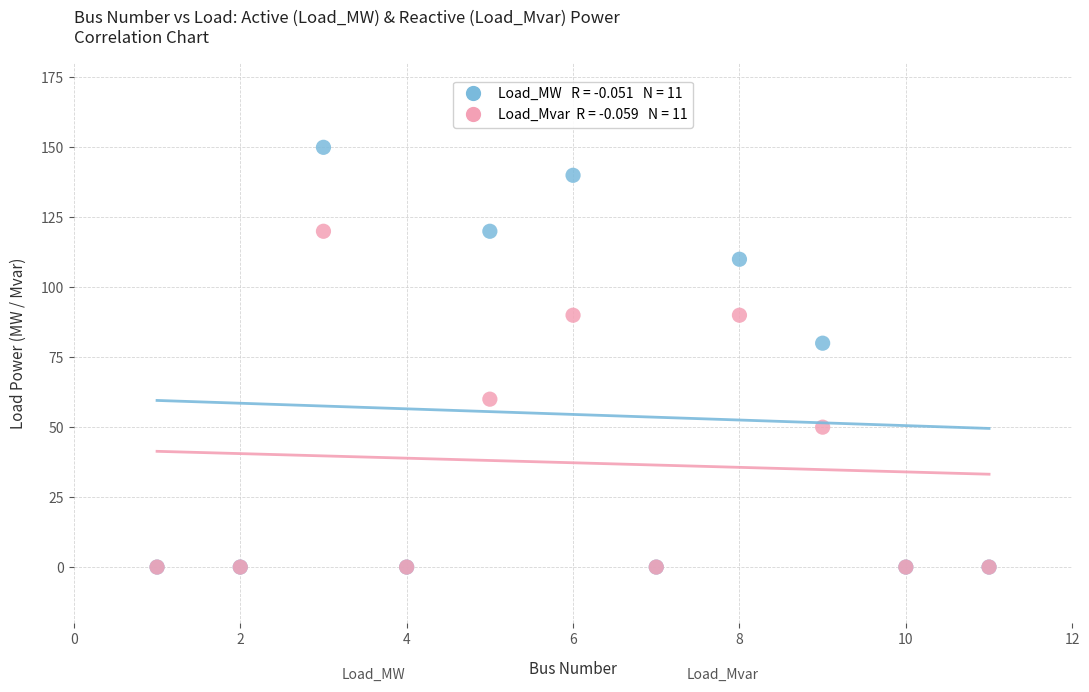

Across all series, what Y value is closest to 75?

80